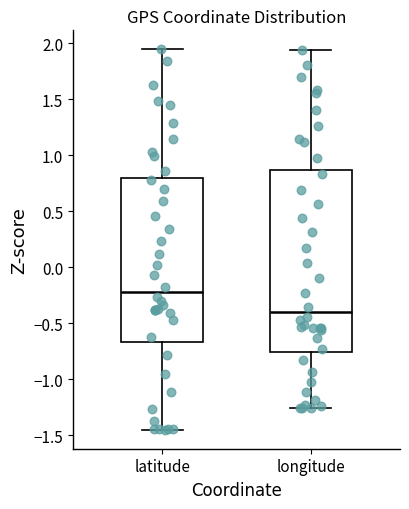

Reading left to right, read every box against the y-axis: the position of its median line, the range the box covers, and the ends of its whiskers. The values are not printed on the chart, so give them approximately, as read against the axis.

latitude: median -0.25, box -0.65 to 0.80, whiskers -1.45 to 1.95
longitude: median -0.40, box -0.75 to 0.85, whiskers -1.25 to 1.95